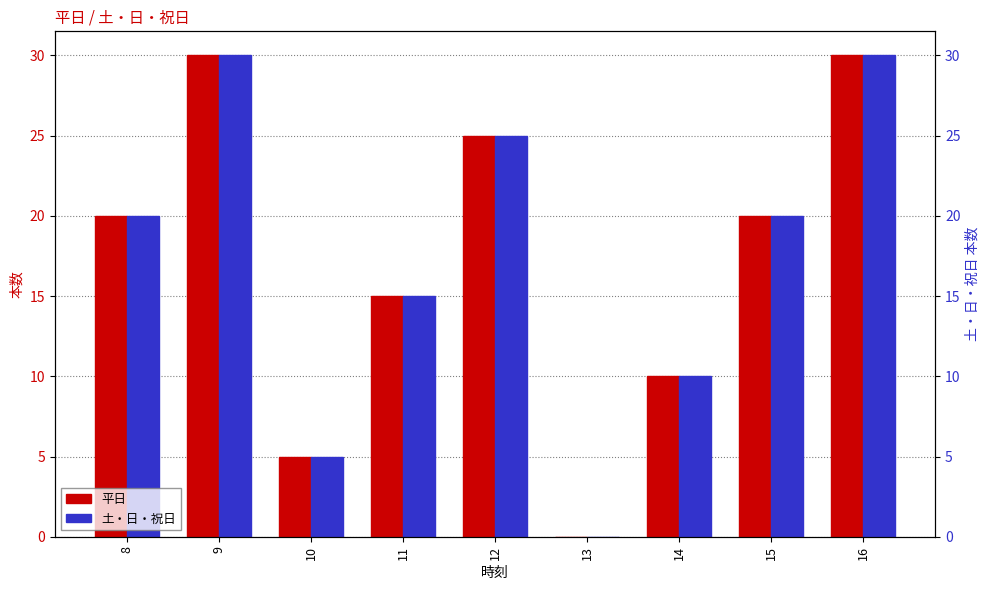

Reading left to right, transcribe all the data shown in this chart.

平日: 8=20	9=30	10=5	11=15	12=25	13=0	14=10	15=20	16=30
土・日・祝日: 8=20	9=30	10=5	11=15	12=25	13=0	14=10	15=20	16=30